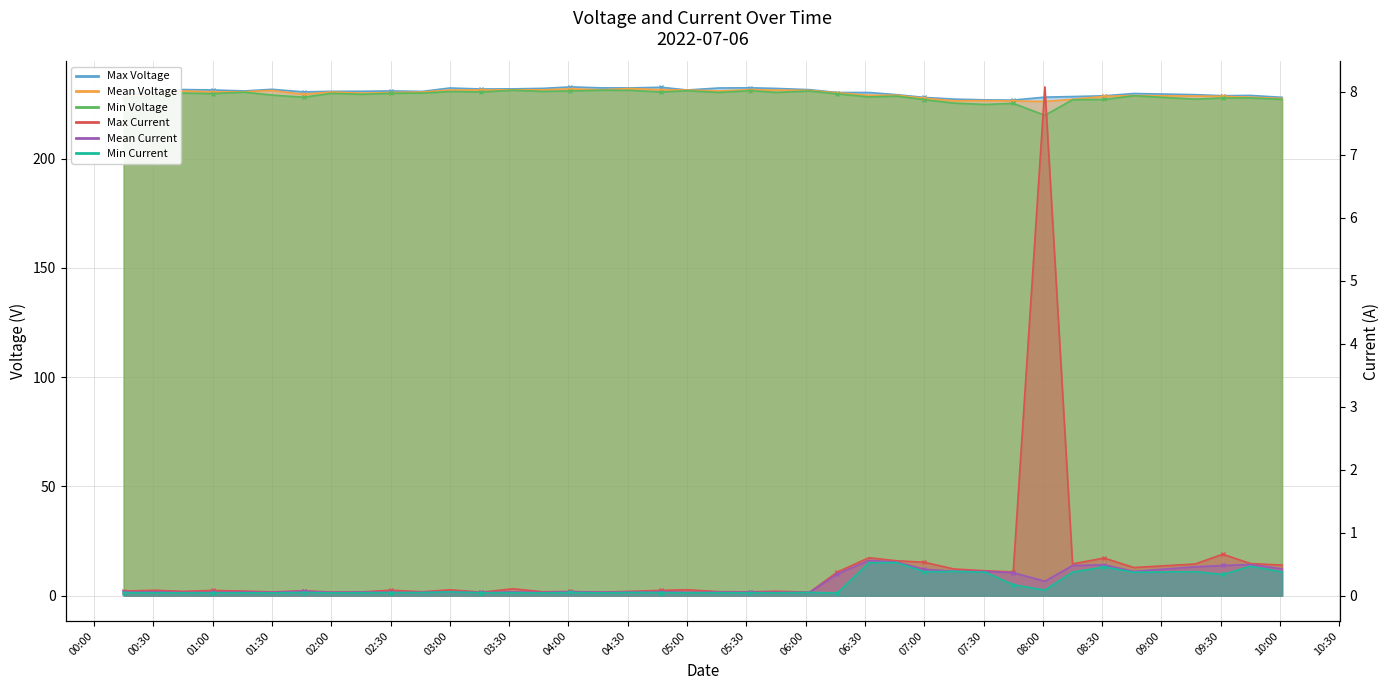

In Min Voltage, how many points are lower than both neighbors (excluding endpoints)?

12